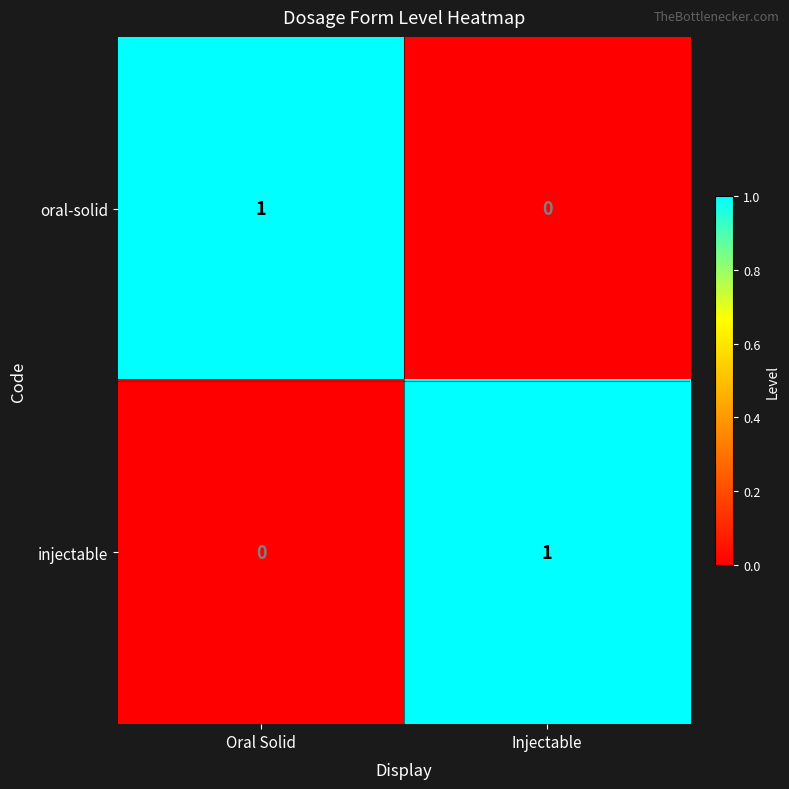

At Oral Solid, list the series in order from smallest to largest.

injectable, oral-solid